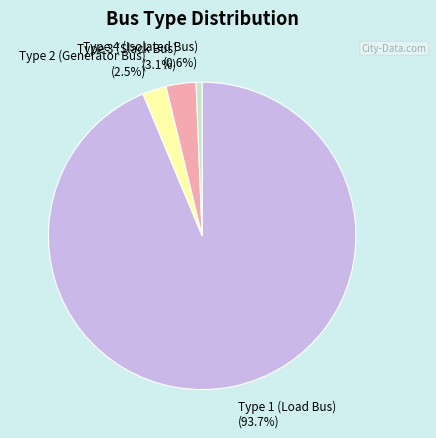

Is there any slice that represents more than half of the pie?

Yes